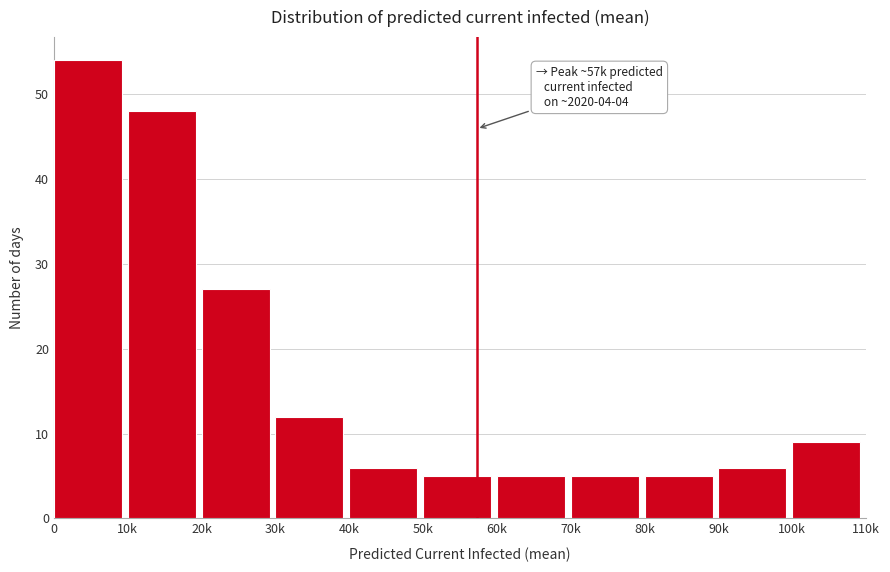

Reading left to right, list all the values displayed in this chart.

0=54	10k=48	20k=27	30k=12	40k=6	50k=5	60k=5	70k=5	80k=5	90k=6	100k=9